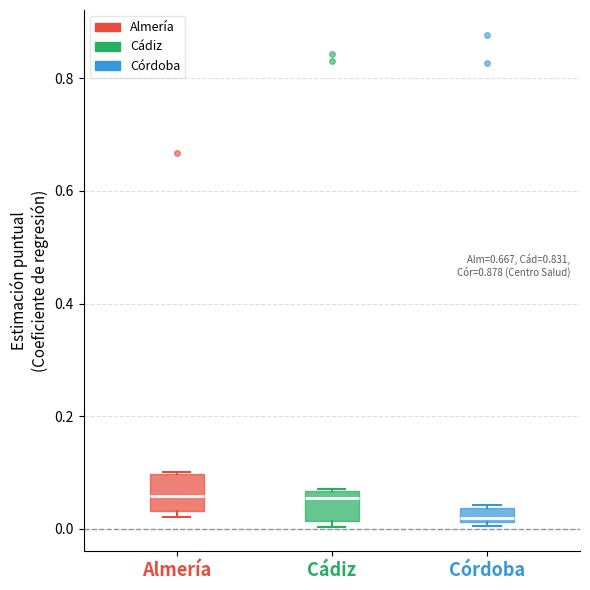

Where is the lower edge of the box for Almería on the y-axis? The values are not printed on the chart, so give them approximately, as read against the axis.

0.04